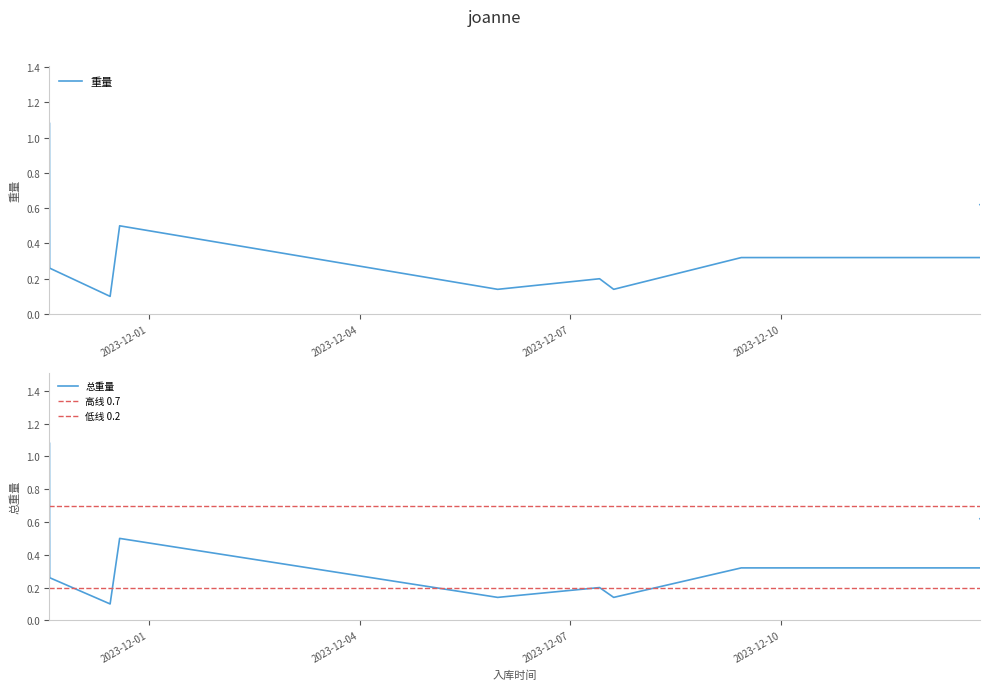

The value of 总重量 at 2023-12-07 09:58:57 is 0.1. True or false?

False